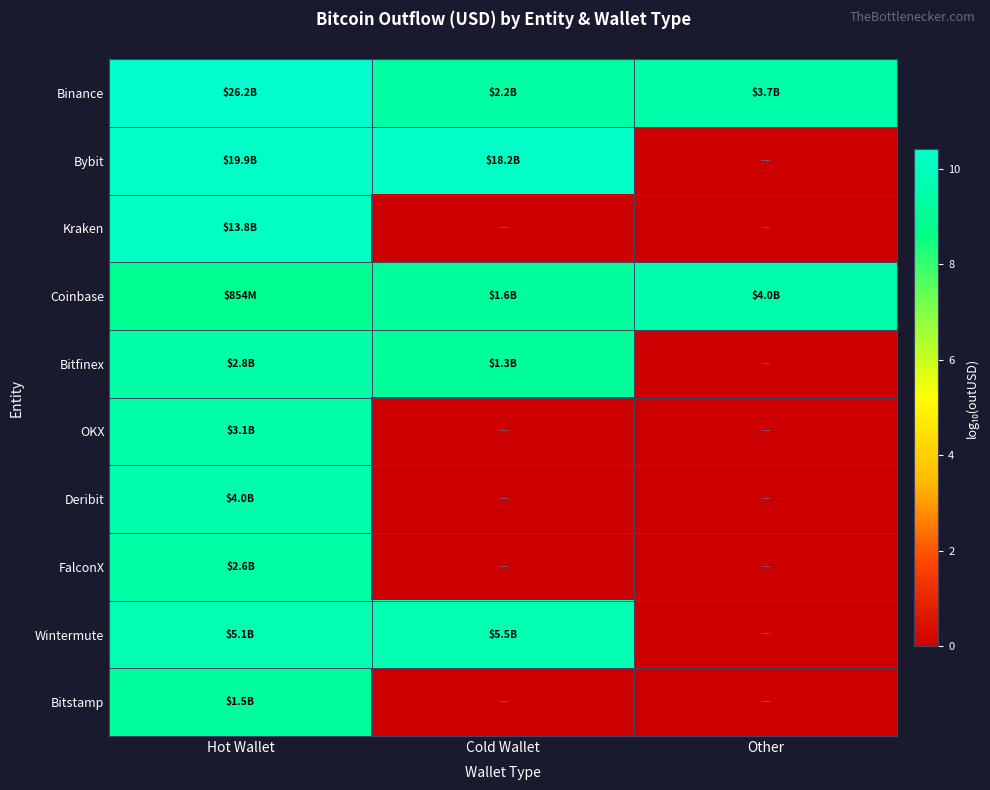

At how many categories does at least one series exceed 10?

2